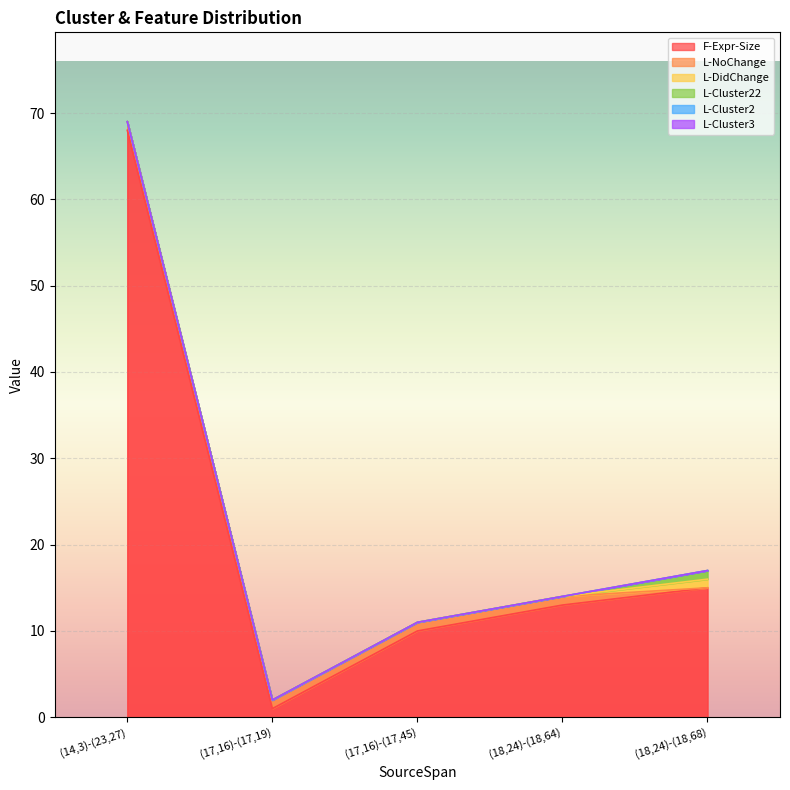

Reading right to left, transcribe all the data shown in this chart.

F-Expr-Size: 15	13	10	1	68
L-NoChange: 0	1	1	1	1
L-DidChange: 1	0	0	0	0
L-Cluster22: 1	0	0	0	0
L-Cluster2: 0	0	0	0	0
L-Cluster3: 0	0	0	0	0